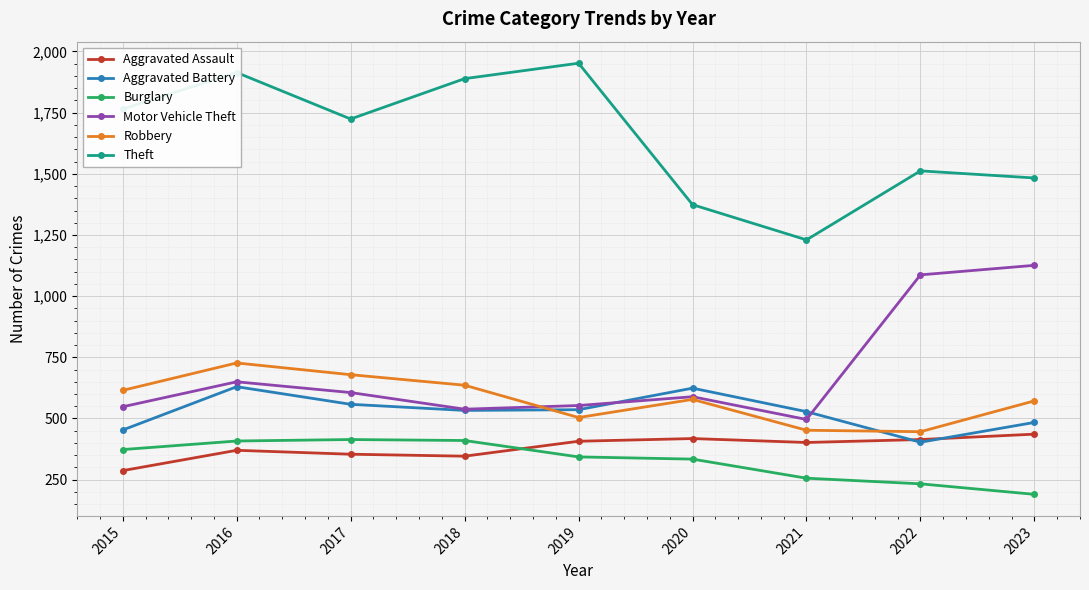

How many times do Robbery and Aggravated Battery cross each other?

2